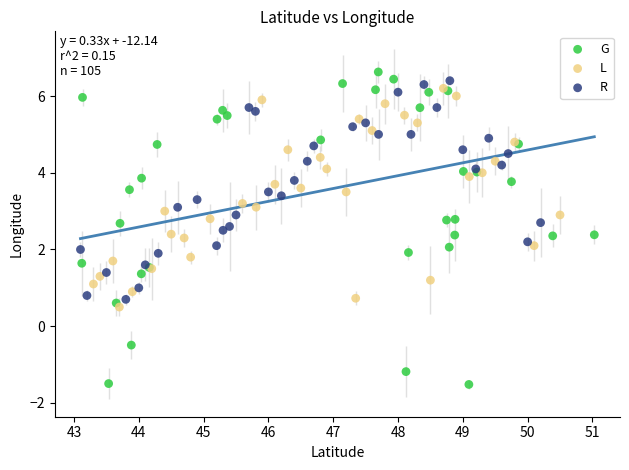

Which series contains the lowest Y value?

G